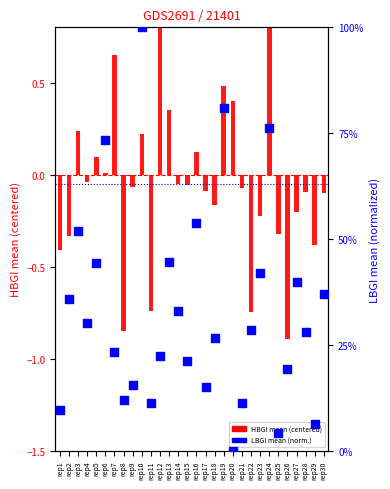

Which series reaches the maximum Y coordinate?

LBGI mean (normalized)